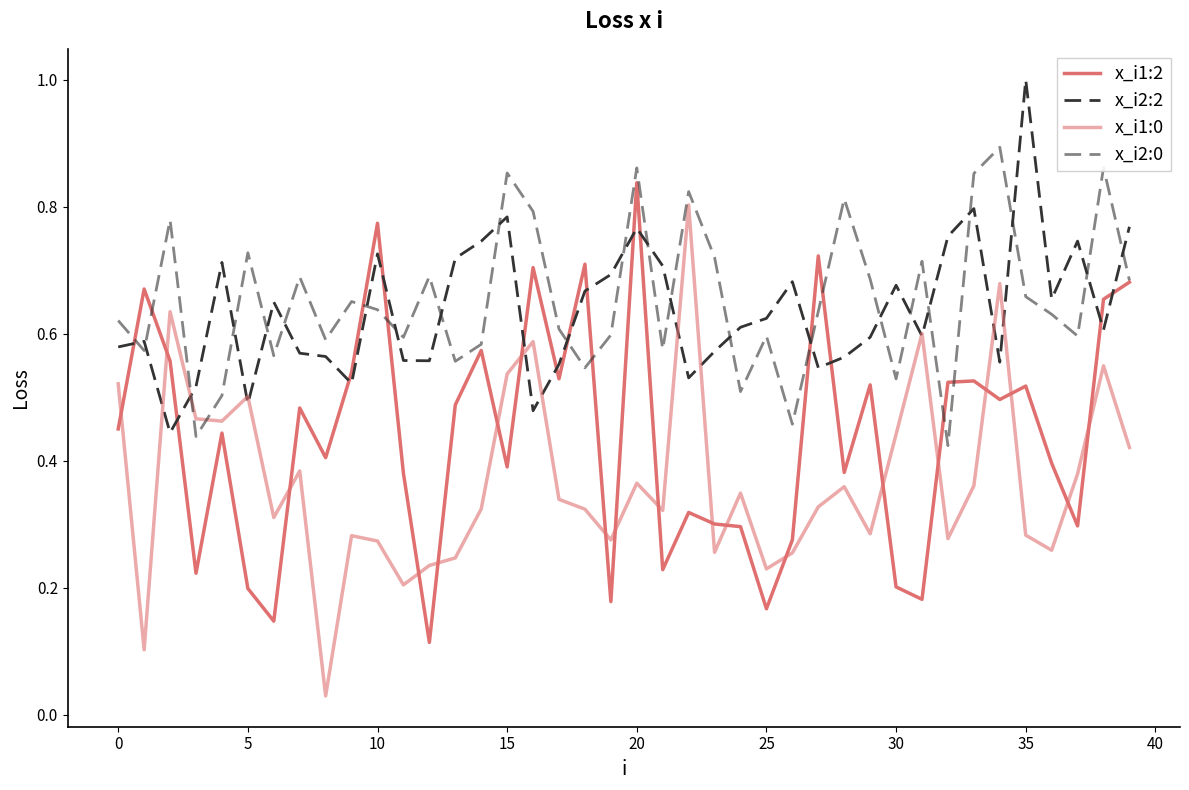

How many interior local valleys does the x_i2:2 series have?

11